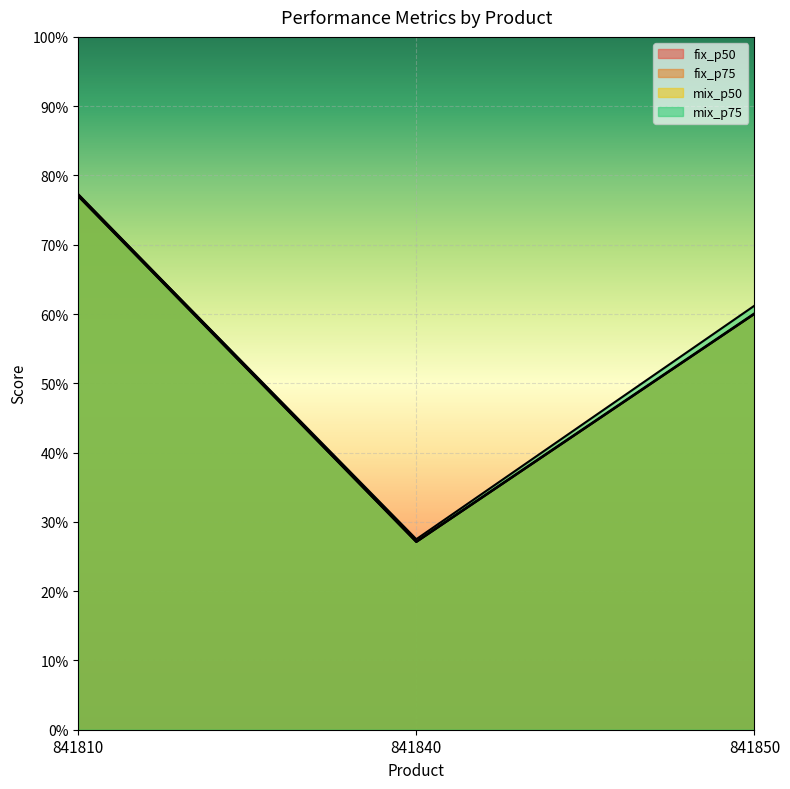

Which category has the lowest value across all series?

841840